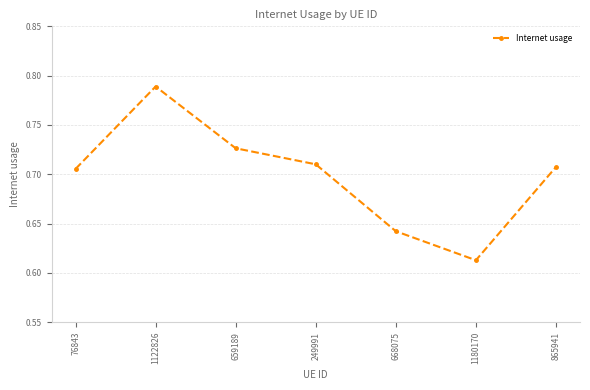

What is the change in value from 659189 to 668075?

-0.1